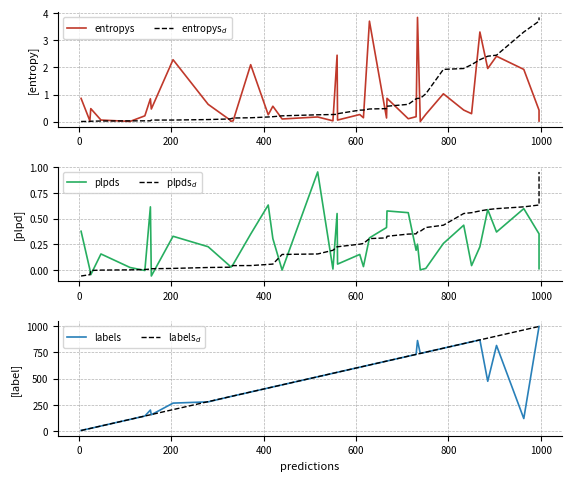

What is the difference between the second highest and second lowest values in the entropys$_d$ series?

3.7